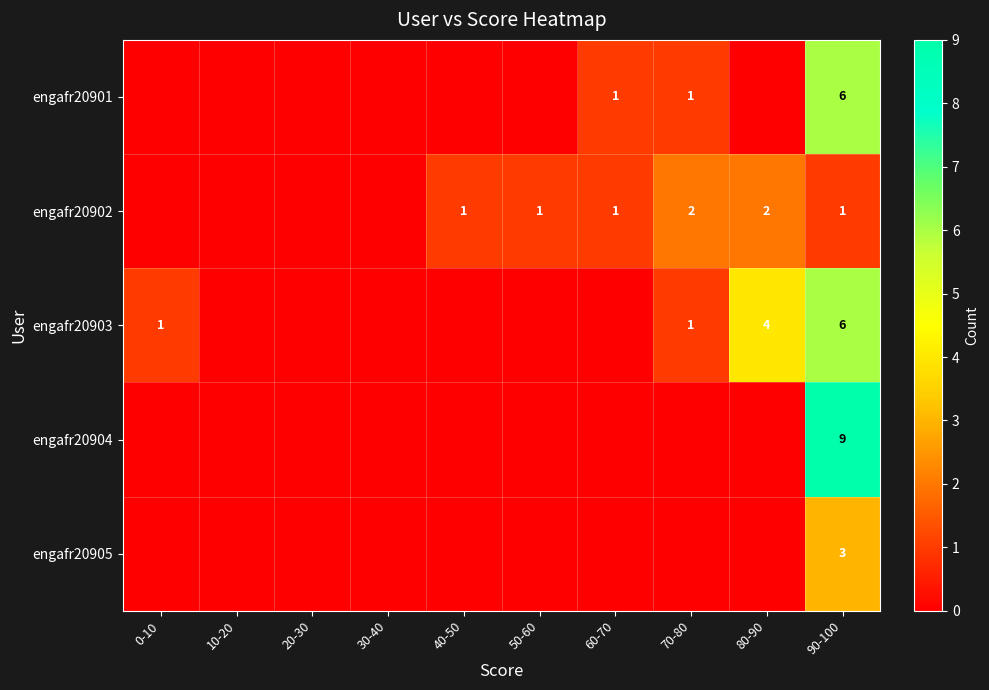

What is the difference between the maximum and minimum values in the engafr20904 series?

9